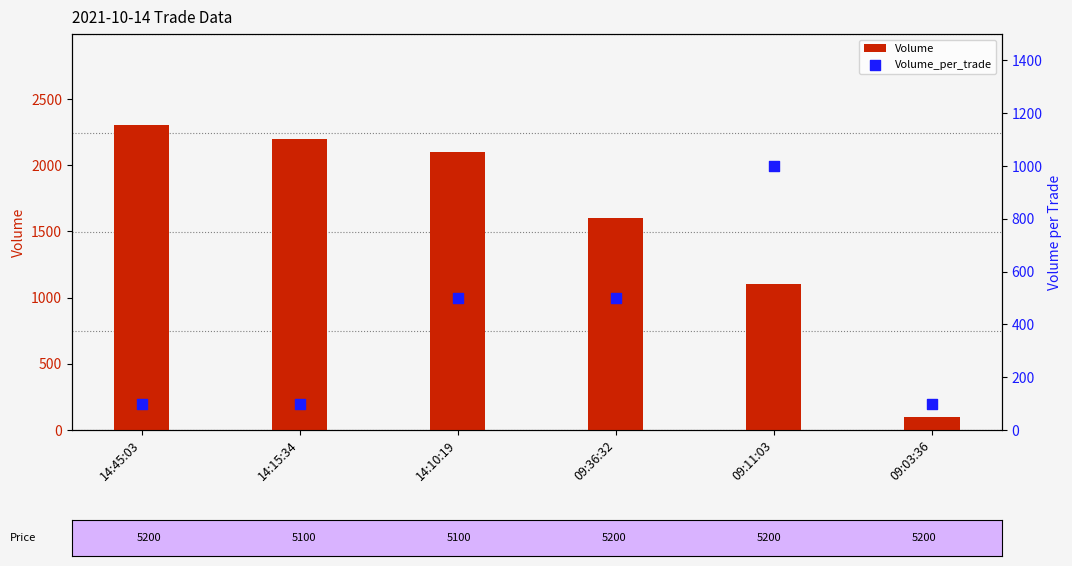

Which series has the largest total across all categories?

Volume